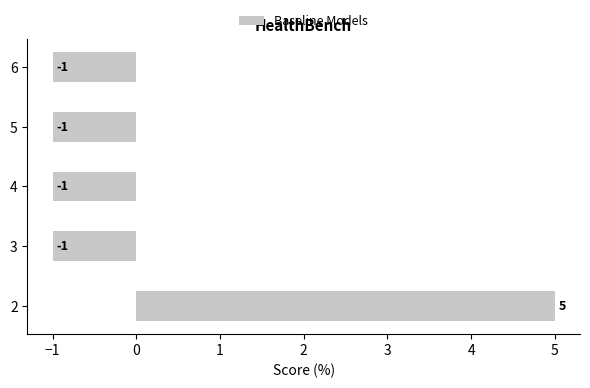

The value at 5 is -1. True or false?

True